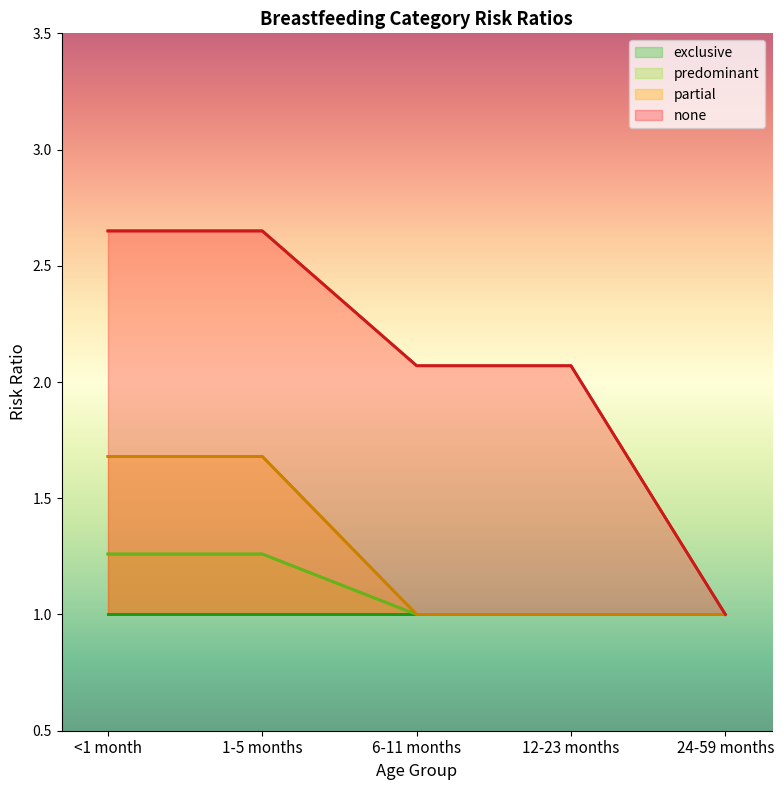

What is the total value across all series at 24-59 months?

4.0